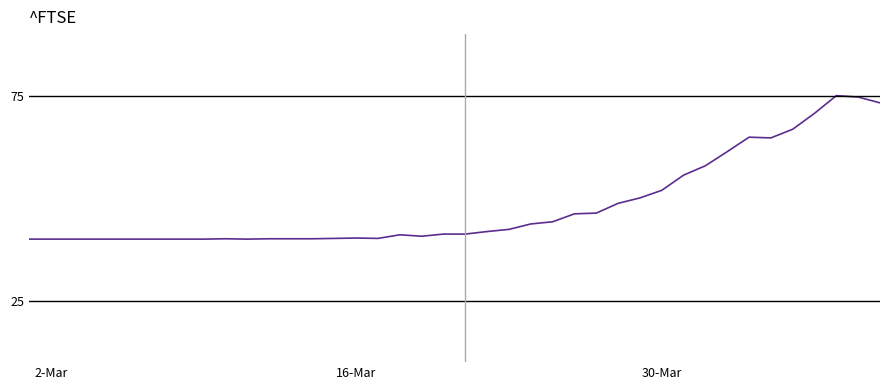

Is it true that the value at 30-Mar is 75.2?

False